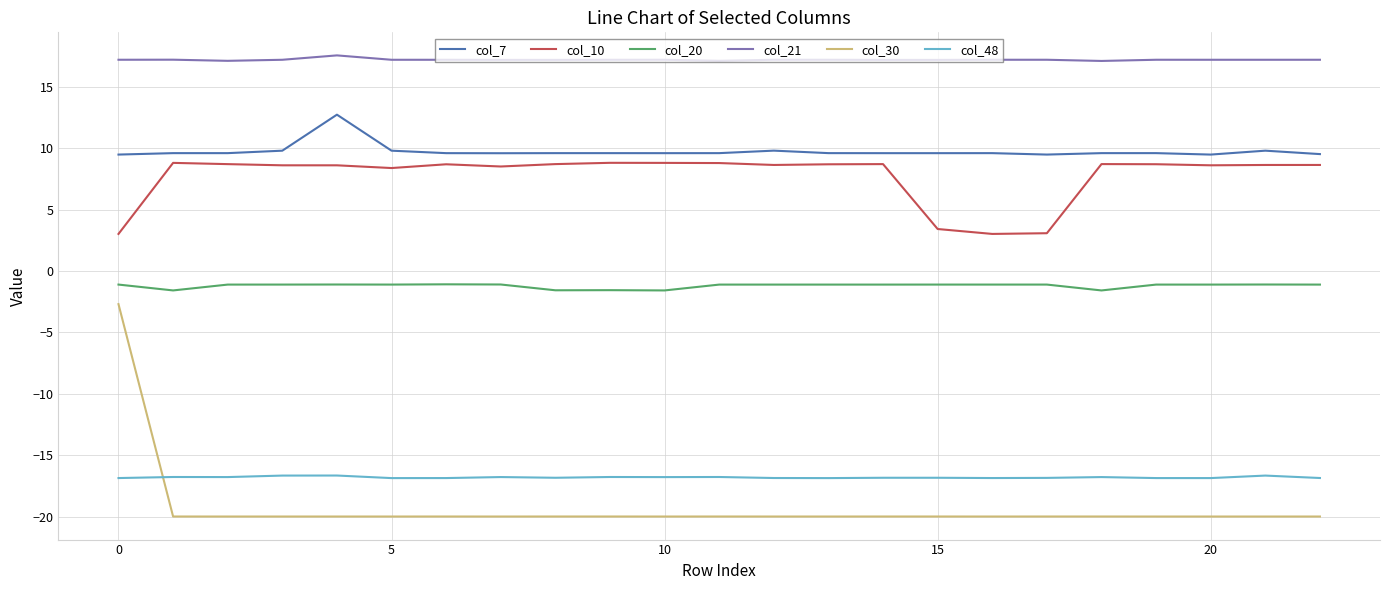

True or false: col_10 and col_21 intersect in this chart.

False